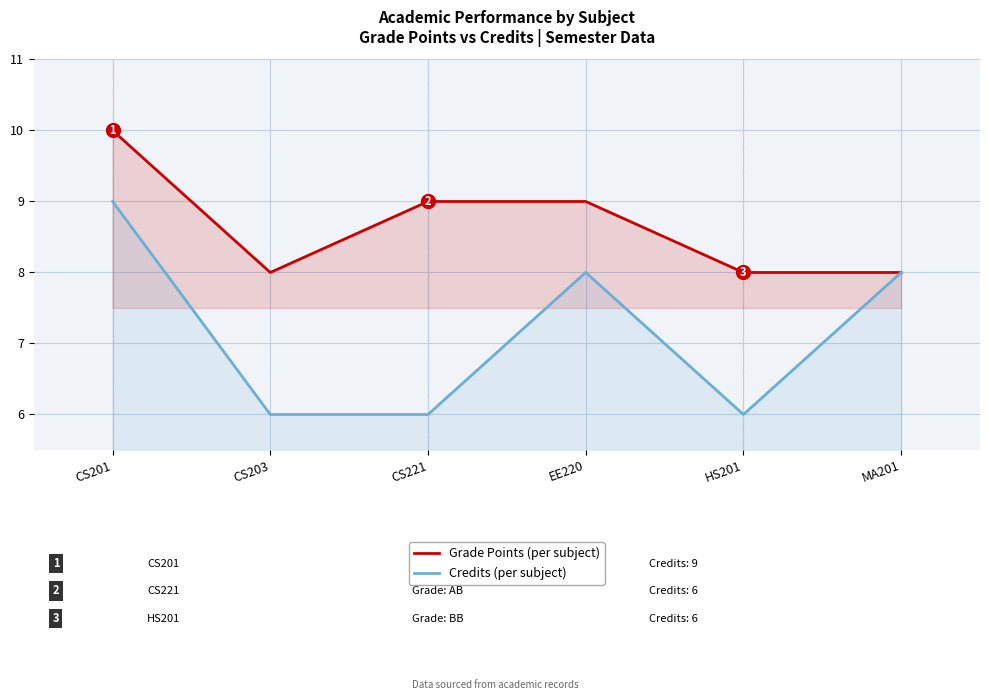

What is the smallest value displayed?

6